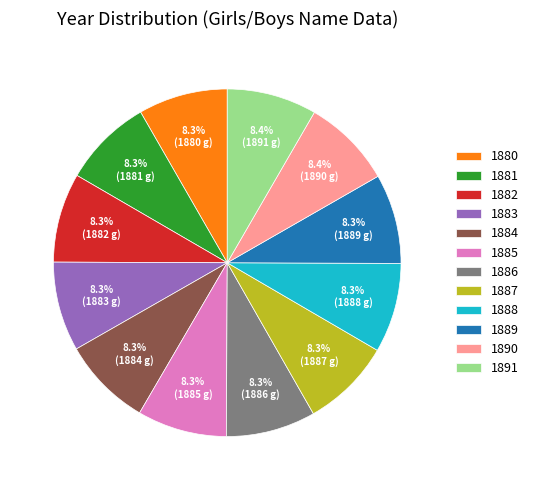

Is 1881 the majority of the pie?

No